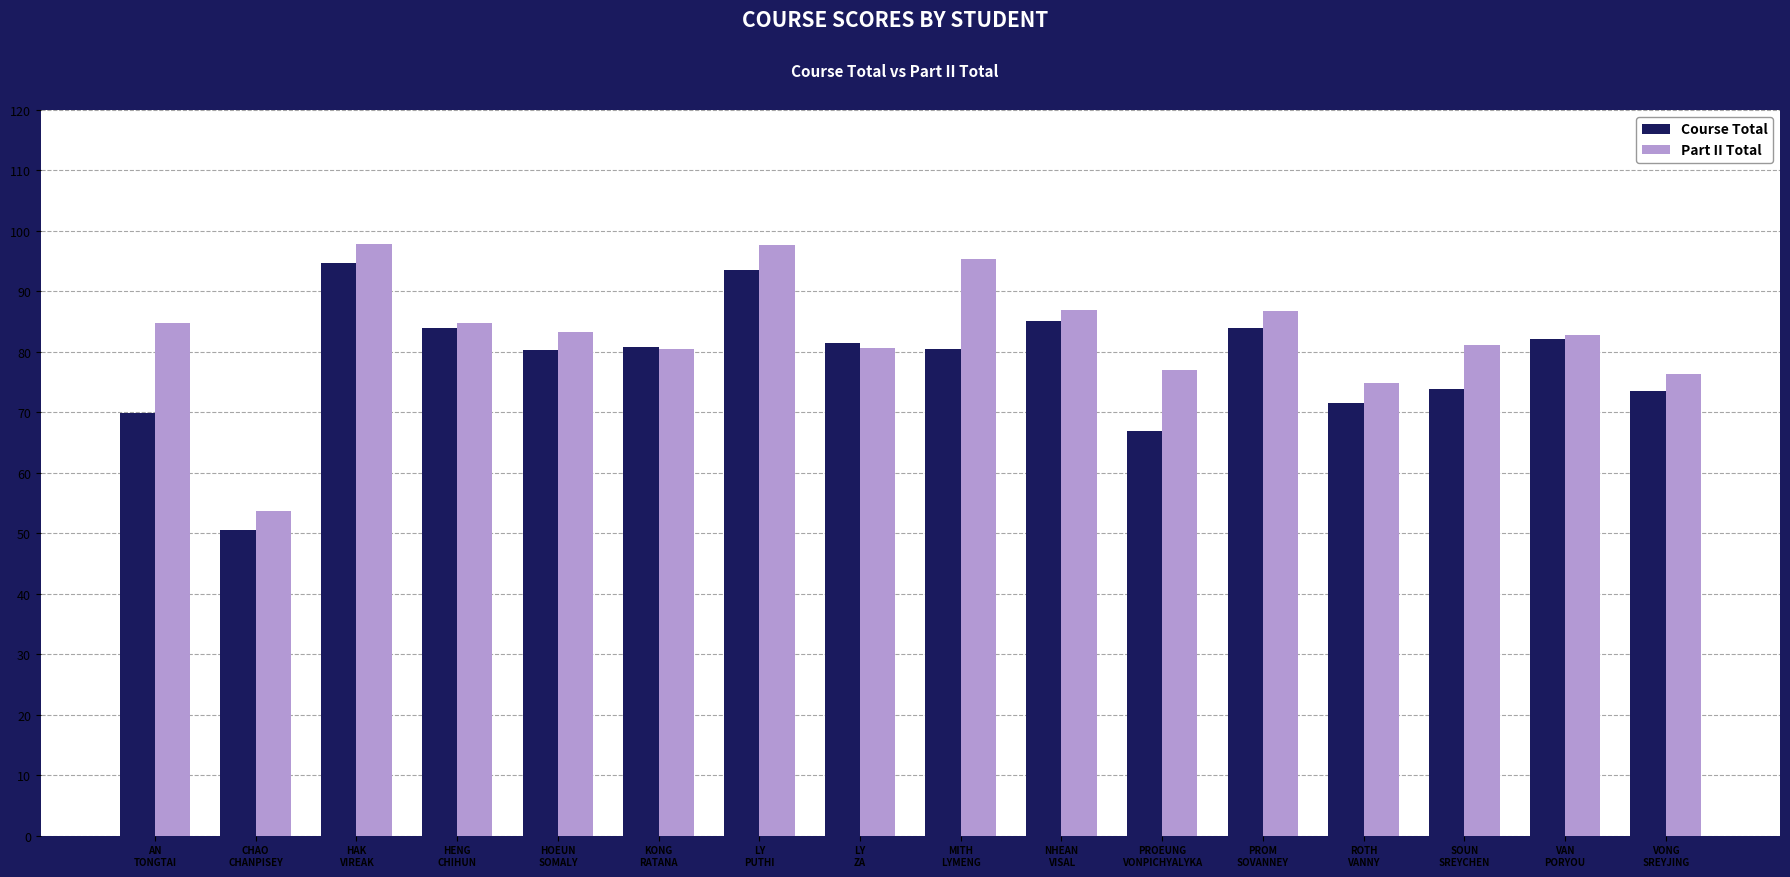

What are all the series names shown in the legend?

Course Total, Part II Total